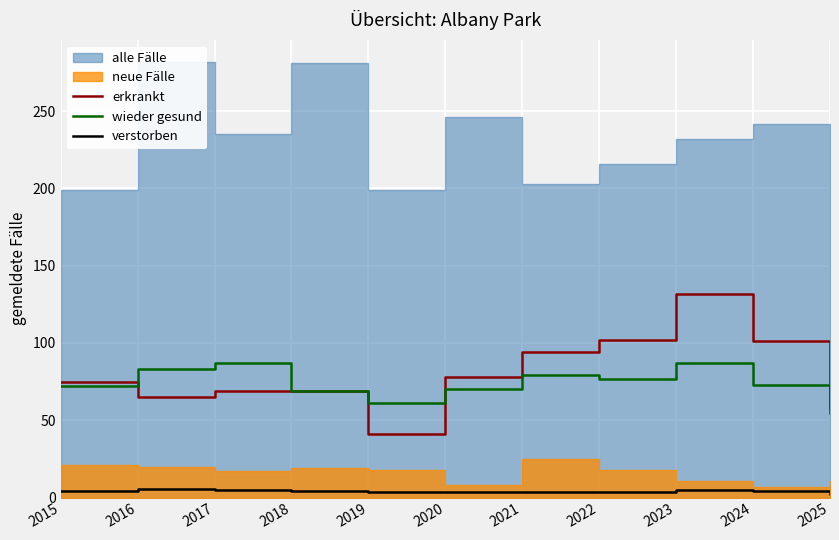

What value does the verstorben series have at 2019?

3.6